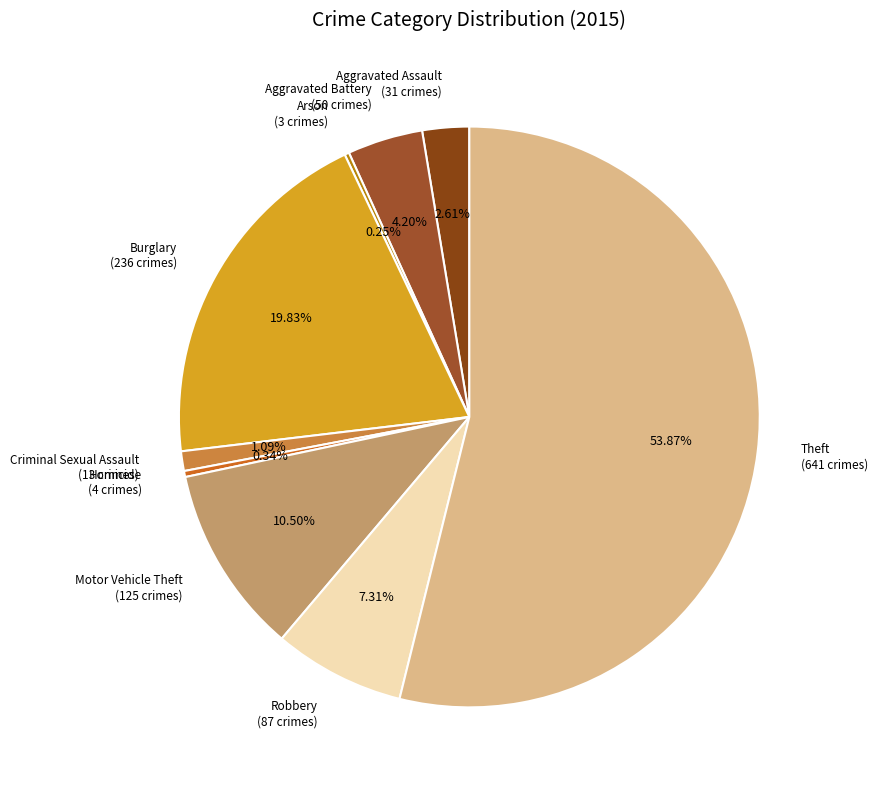

To the nearest percent, what is the average slice percentage?

11%